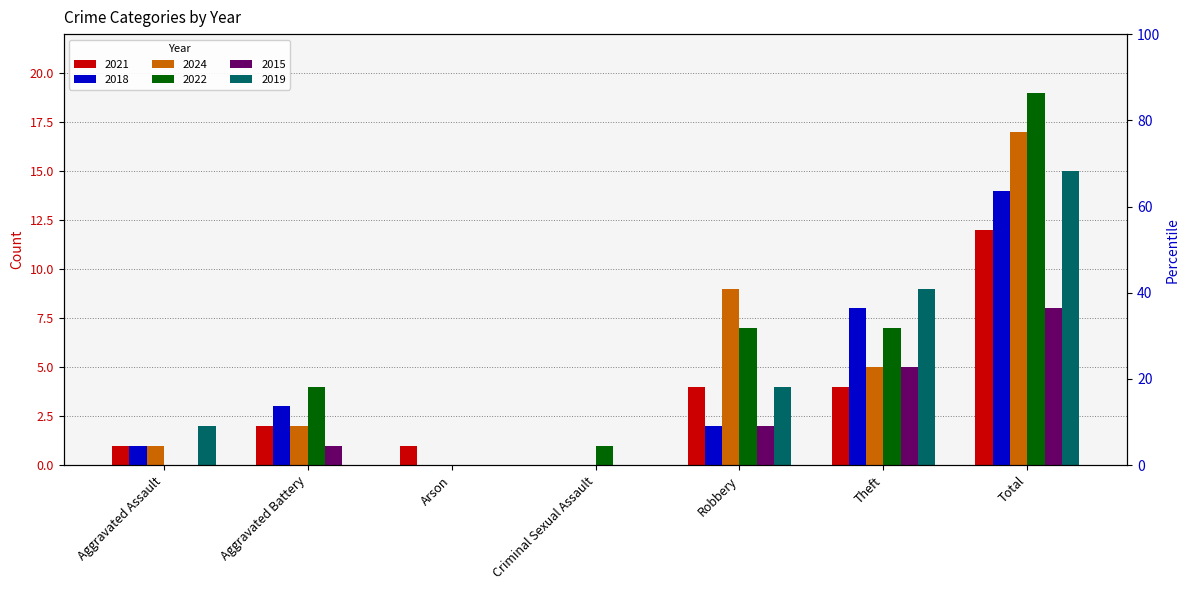

What is the total value across all series at Criminal Sexual Assault?

1